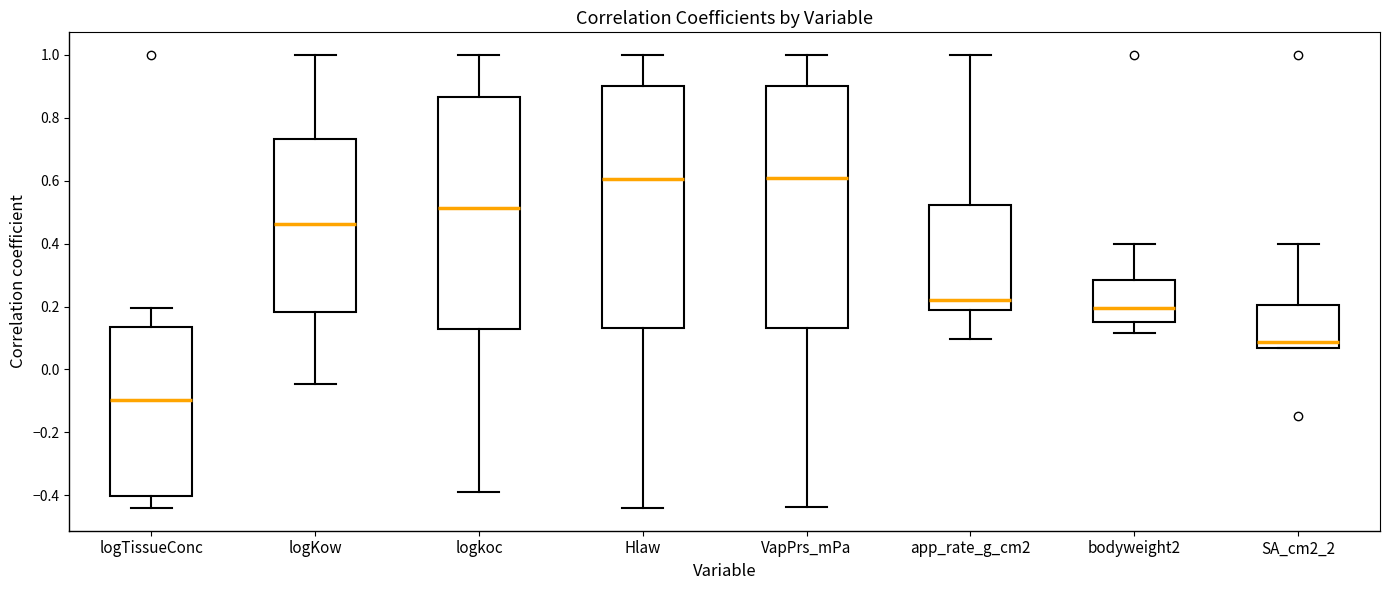

Where is the upper edge of the box for logkoc on the y-axis? The values are not printed on the chart, so give them approximately, as read against the axis.

0.86